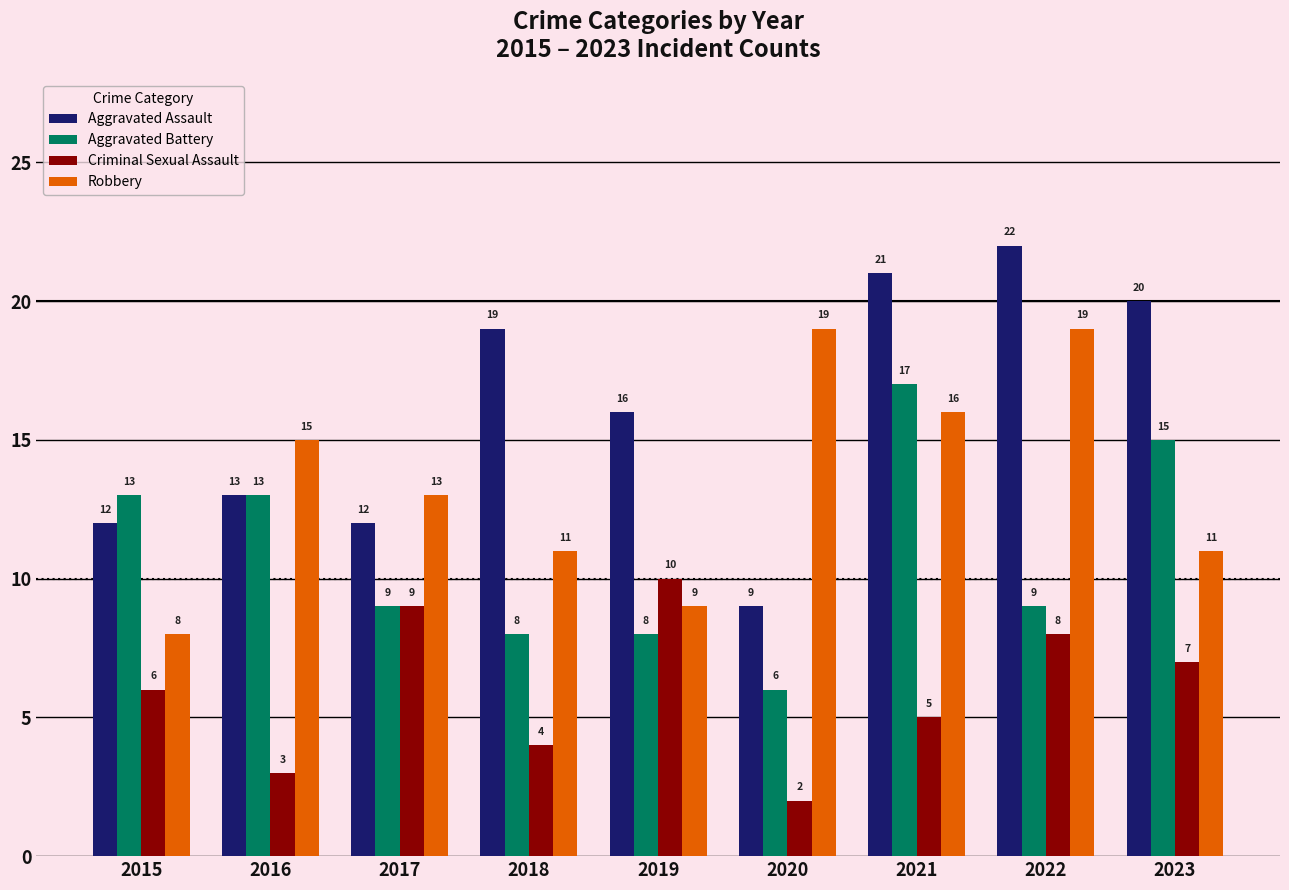

What is the value of the Criminal Sexual Assault bar at the 6th from the left?

2